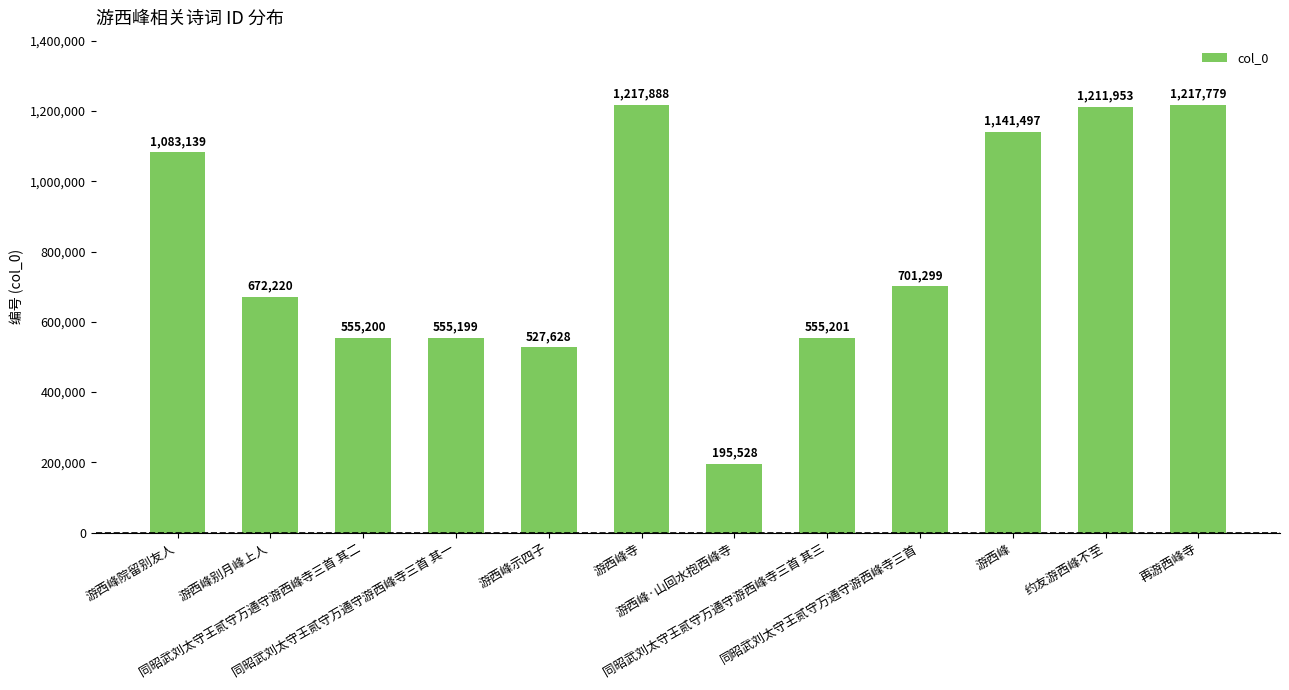

How many data points does each series have?

12